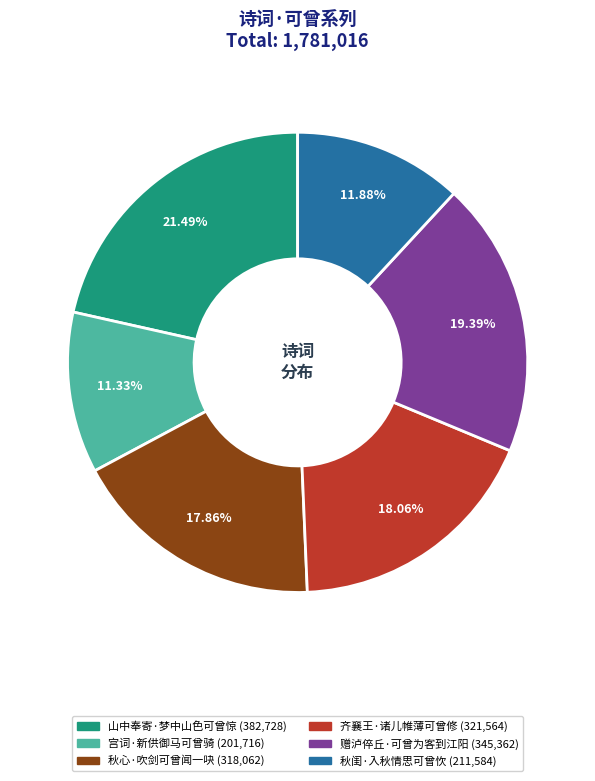

Count the number of slices in the pie.

6